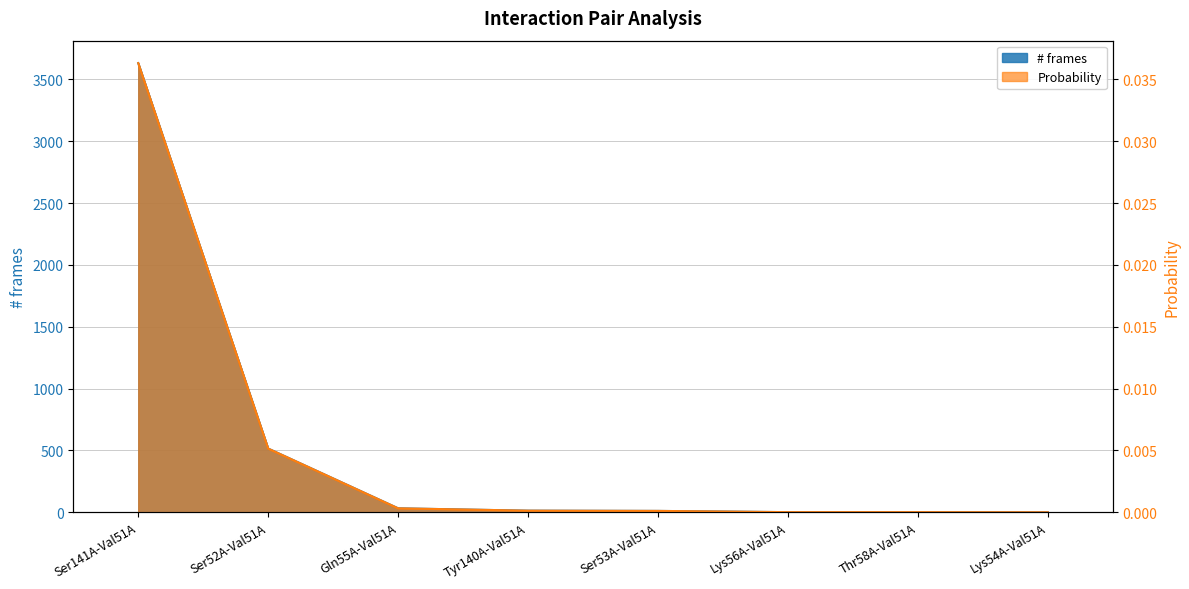

At which category is the sum across all series the highest?

Ser141A-Val51A